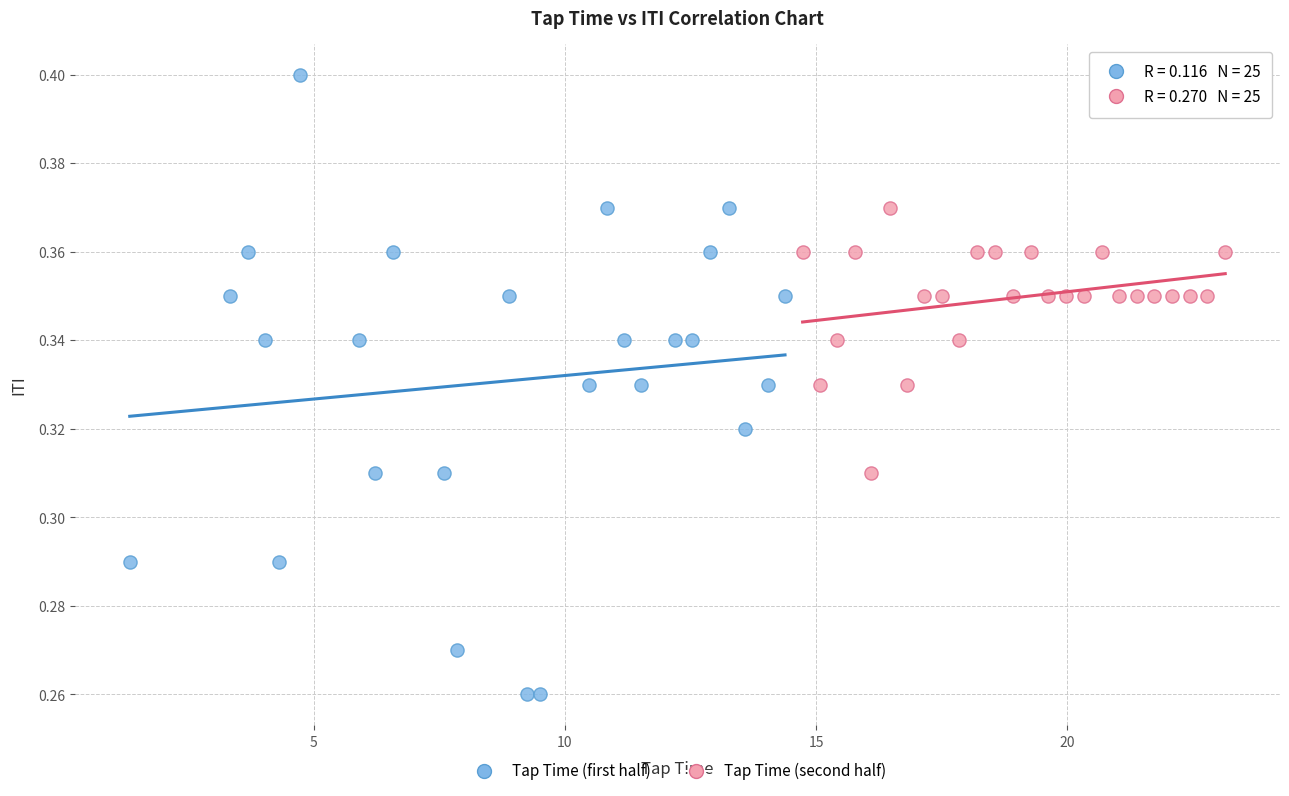

Which series contains the lowest Y value?

Tap Time (first half)